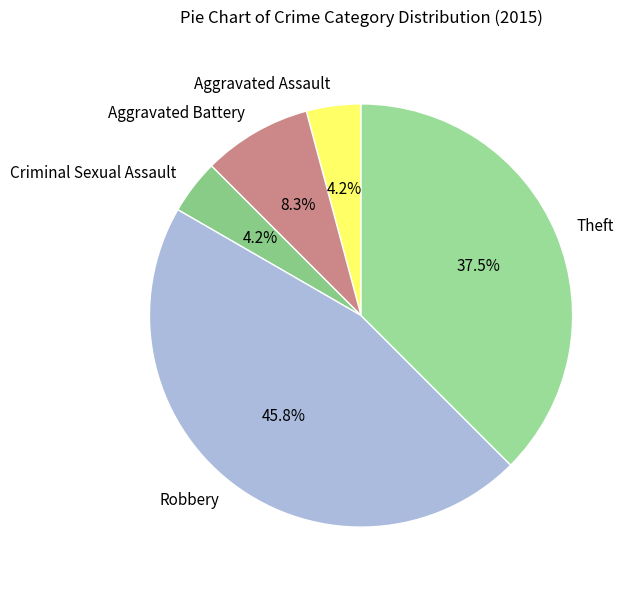

Combined, what portion of the pie is Criminal Sexual Assault and Theft?

41.7%